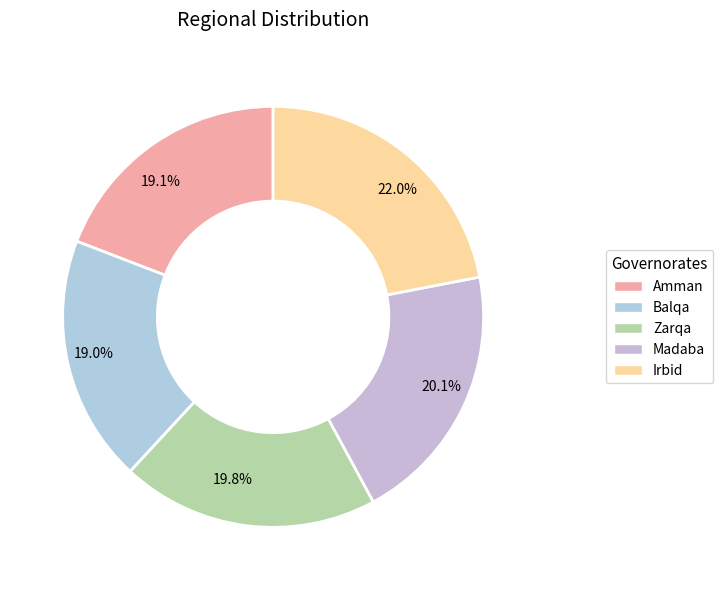

What is the ratio of the value at 19.1% to the value at 22.0%?

0.9